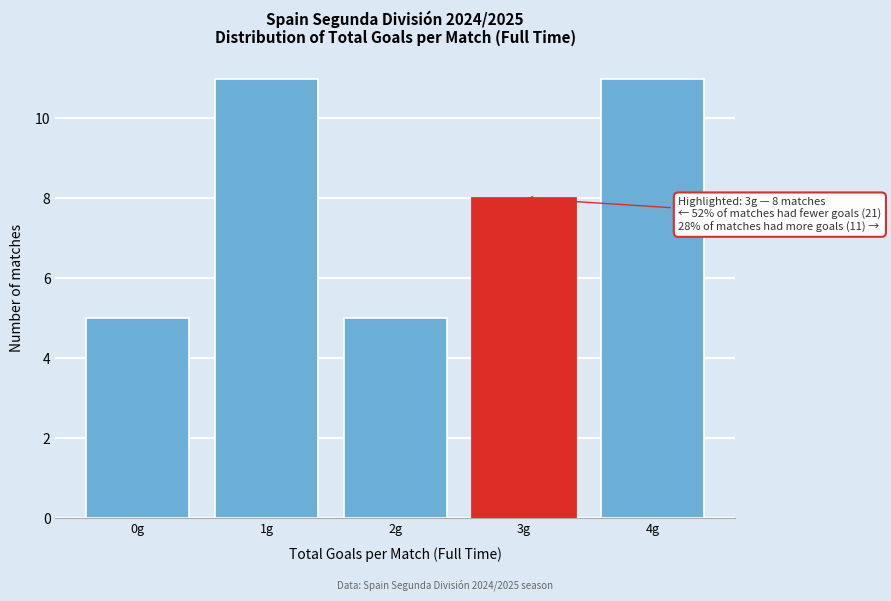

Reading right to left, extract all data points from this chart.

4g=11	3g=8	2g=5	1g=11	0g=5